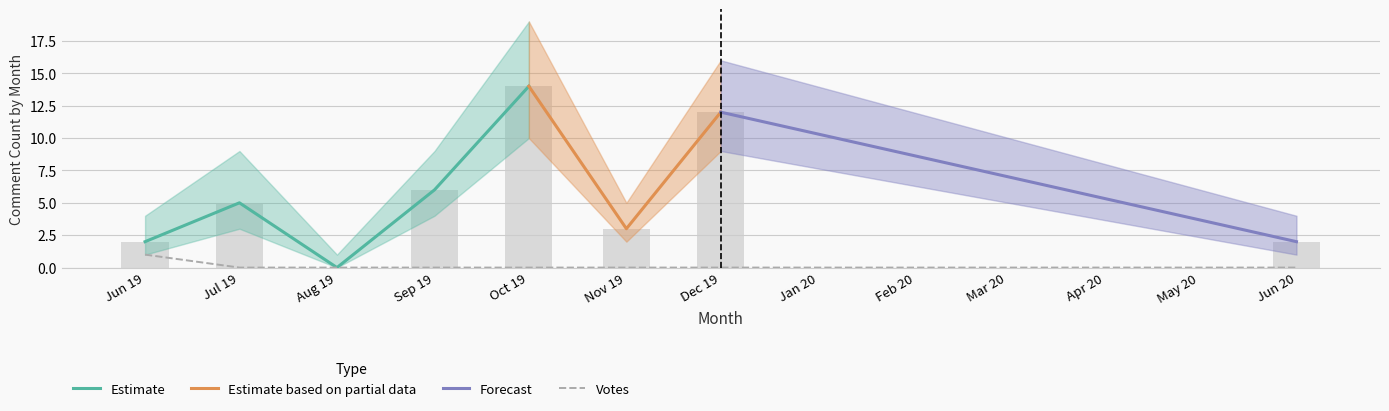

How many positive values does the Comment Count series have?

7